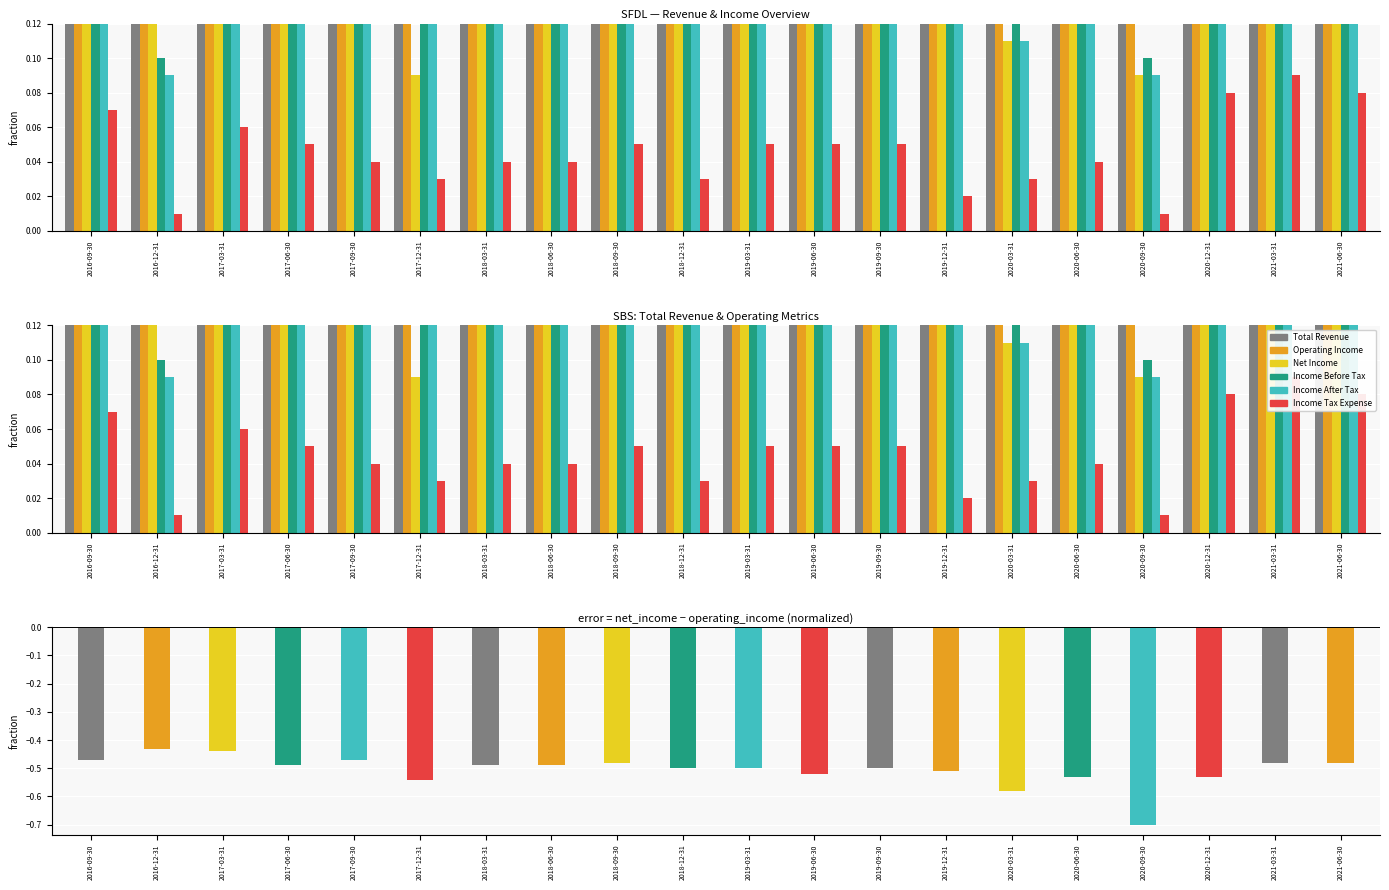

Reading left to right, extract all data points from this chart.

Total Revenue: 0.7	0.7	0.7	0.7	0.8	0.8	0.8	0.8	0.8	0.9	0.9	0.9	1.0	0.9	0.9	0.9	0.9	1.0	0.9	0.9
Operating Income: 0.6	0.6	0.6	0.6	0.7	0.6	0.7	0.7	0.7	0.7	0.7	0.7	0.7	0.7	0.7	0.7	0.8	0.8	0.8	0.8
Net Income: 0.2	0.1	0.2	0.1	0.2	0.1	0.2	0.2	0.2	0.1	0.2	0.2	0.2	0.2	0.1	0.2	0.1	0.3	0.3	0.3
Income Before Tax: 0.2	0.1	0.2	0.2	0.2	0.2	0.2	0.2	0.3	0.2	0.3	0.2	0.3	0.2	0.1	0.2	0.1	0.4	0.4	0.4
Income After Tax: 0.2	0.1	0.2	0.1	0.2	0.1	0.2	0.2	0.2	0.1	0.2	0.2	0.2	0.2	0.1	0.2	0.1	0.3	0.3	0.3
Income Tax Expense: 0.1	0.0	0.1	0.1	0.0	0.0	0.0	0.0	0.1	0.0	0.1	0.1	0.1	0.0	0.0	0.0	0.0	0.1	0.1	0.1